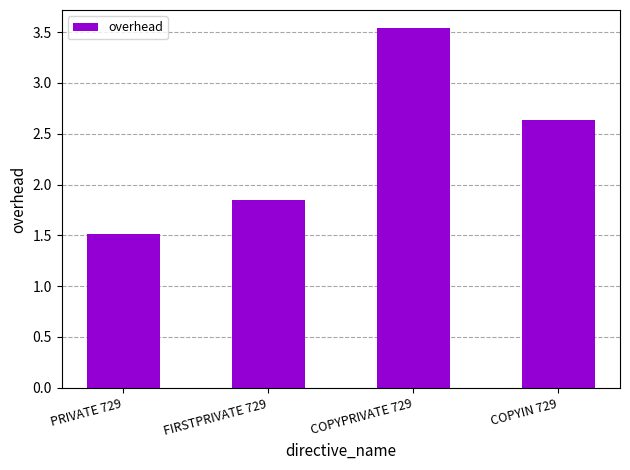

What is the label of the 4th bar from the left?

COPYIN 729